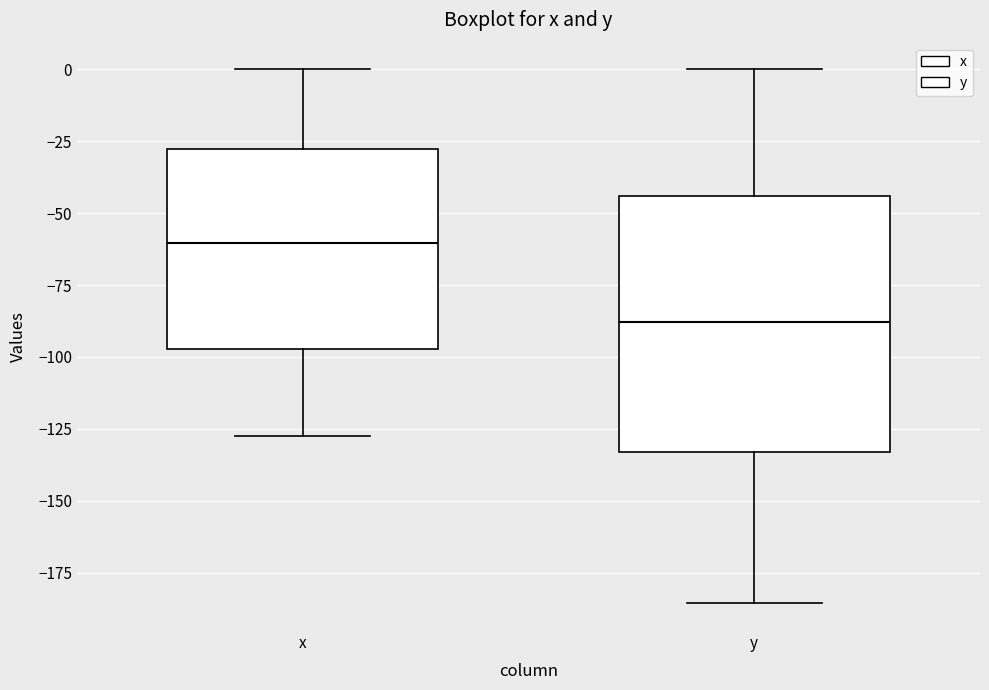

Comparing the boxes themselves (not the whiskers), which one is the tallest?

y